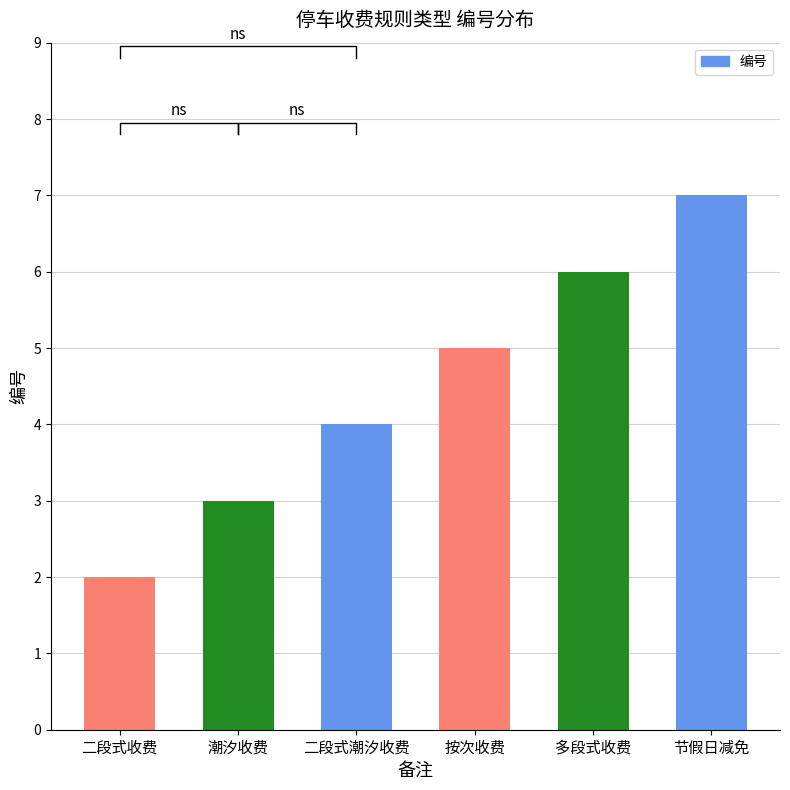

How many bars are there in total?

6